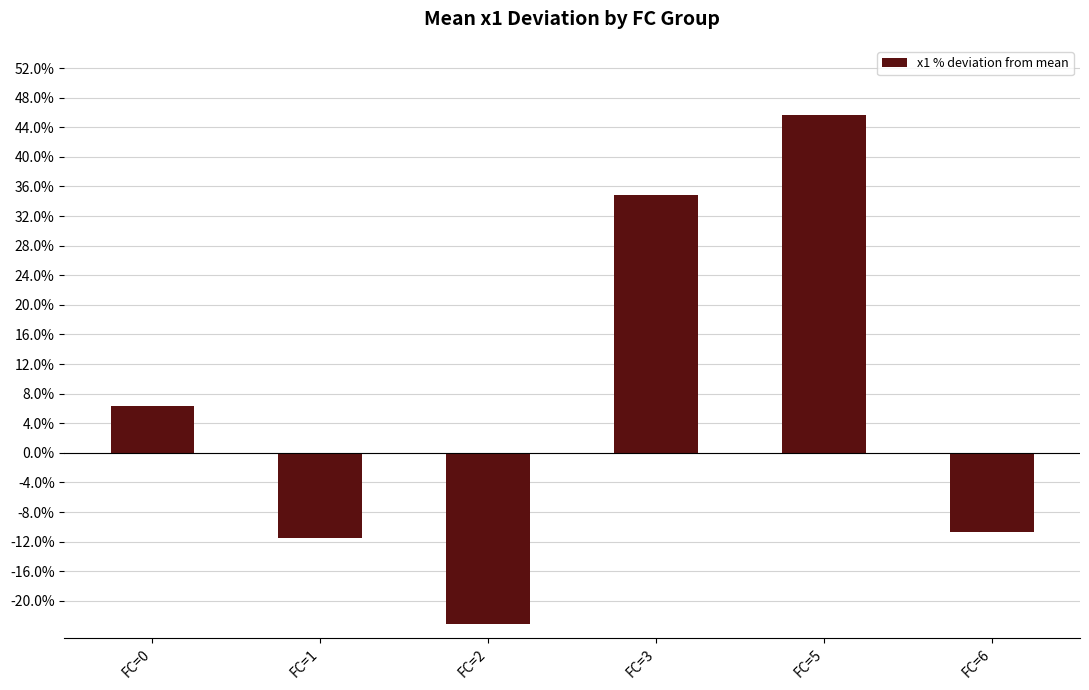

How many bars are there in total?

6